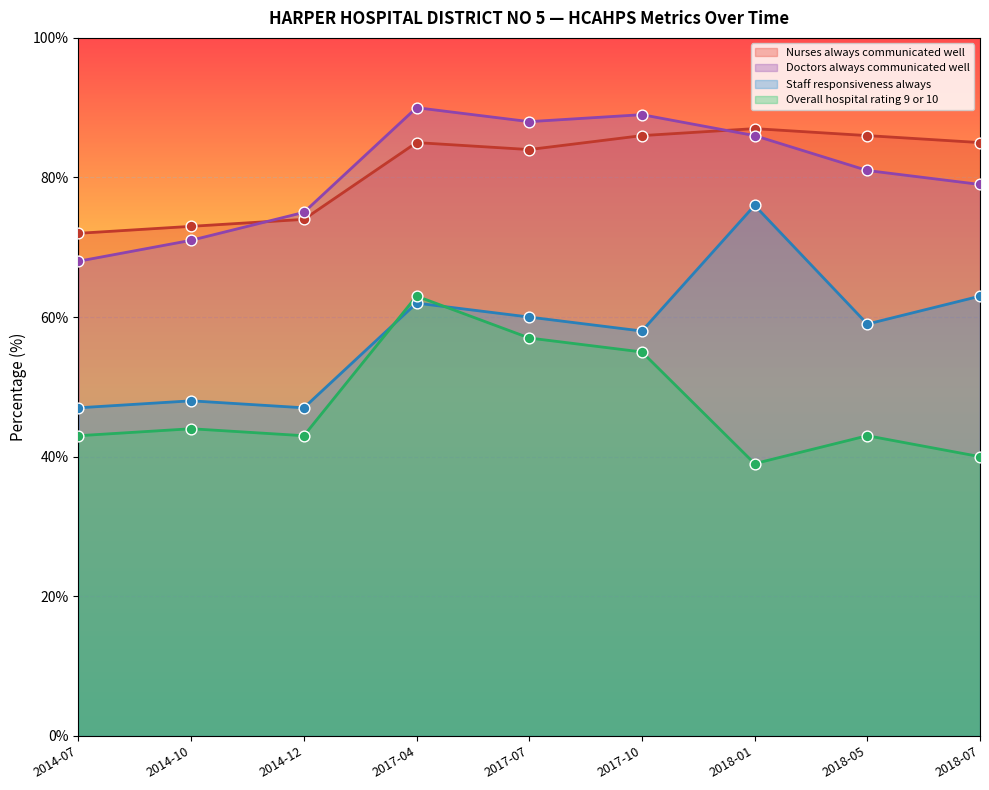

At which category is the sum across all series the highest?

2017-04